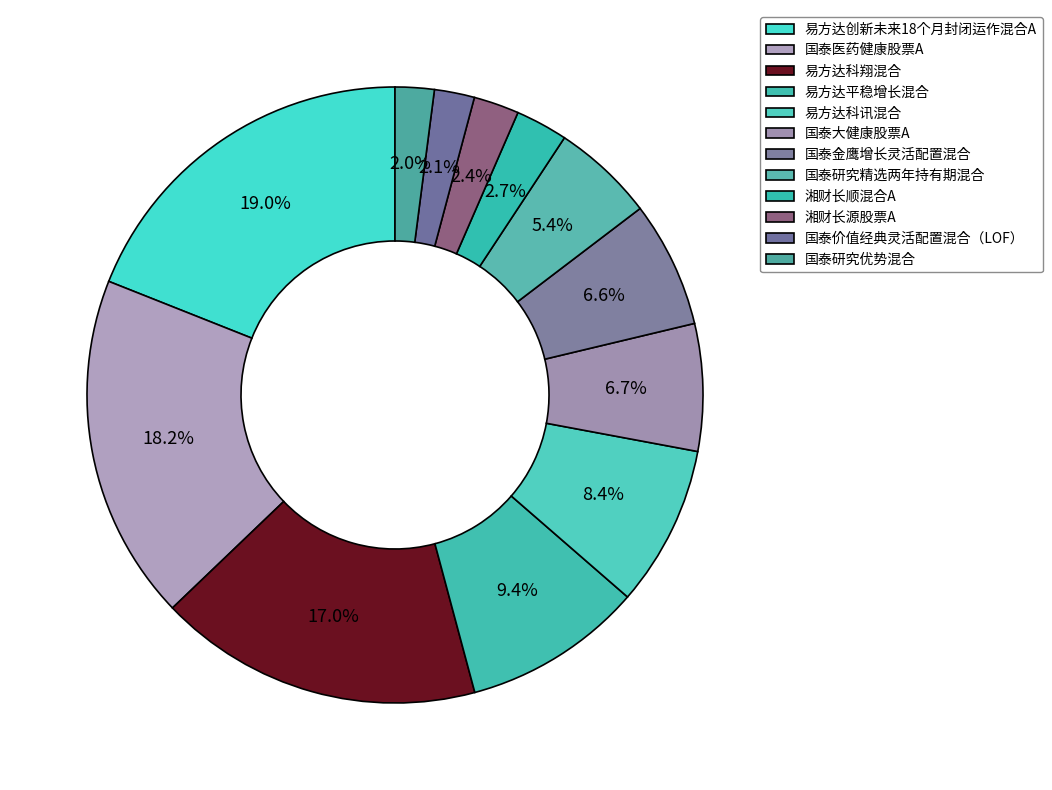

To the nearest percent, what is the difference between the largest and smallest slice percentages?

17%